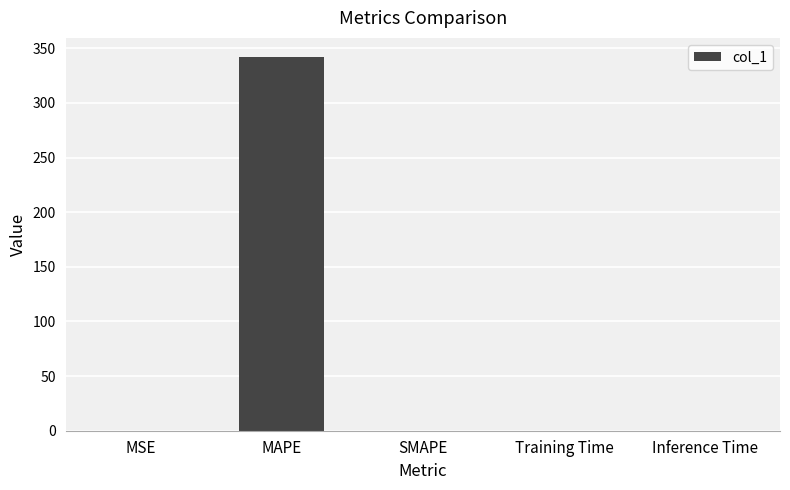

Between MAPE and Inference Time, which is larger?

MAPE